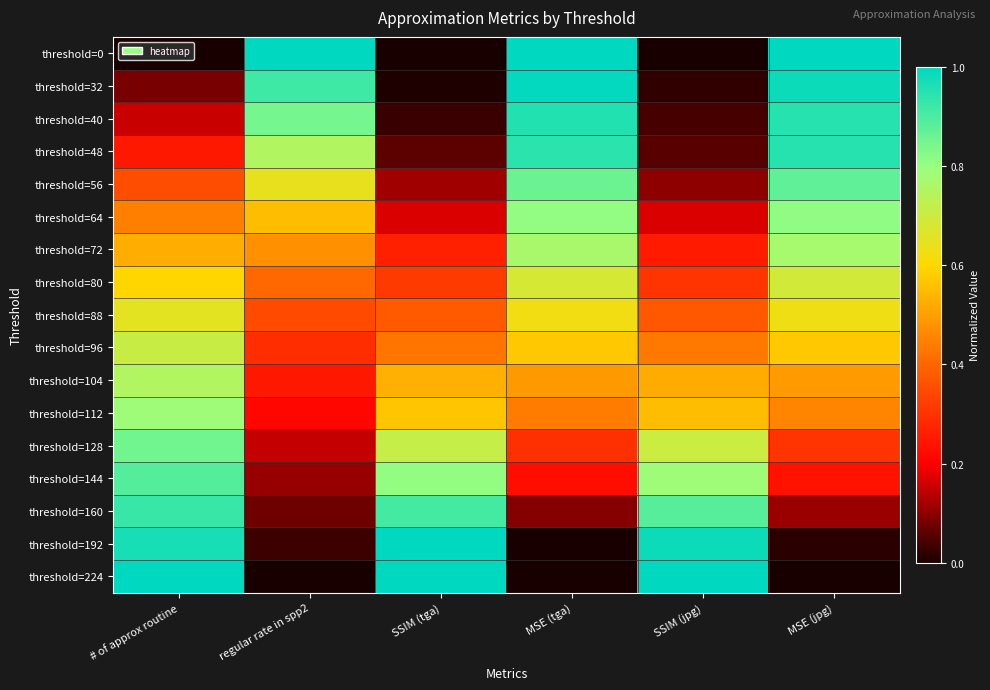

Reading right to left, transcribe all the data shown in this chart.

threshold=0: MSE (jpg)=1.0	SSIM (jpg)=0.0	MSE (tga)=1.0	SSIM (tga)=0.0	regular rate in spp2=1.0	# of approx routine=0.0
threshold=32: MSE (jpg)=1.0	SSIM (jpg)=0.0	MSE (tga)=1.0	SSIM (tga)=0.0	regular rate in spp2=0.9	# of approx routine=0.1
threshold=40: MSE (jpg)=0.9	SSIM (jpg)=0.0	MSE (tga)=1.0	SSIM (tga)=0.0	regular rate in spp2=0.8	# of approx routine=0.2
threshold=48: MSE (jpg)=0.9	SSIM (jpg)=0.1	MSE (tga)=0.9	SSIM (tga)=0.1	regular rate in spp2=0.8	# of approx routine=0.2
threshold=56: MSE (jpg)=0.9	SSIM (jpg)=0.1	MSE (tga)=0.9	SSIM (tga)=0.1	regular rate in spp2=0.6	# of approx routine=0.4
threshold=64: MSE (jpg)=0.8	SSIM (jpg)=0.2	MSE (tga)=0.8	SSIM (tga)=0.2	regular rate in spp2=0.6	# of approx routine=0.4
threshold=72: MSE (jpg)=0.8	SSIM (jpg)=0.3	MSE (tga)=0.8	SSIM (tga)=0.3	regular rate in spp2=0.5	# of approx routine=0.5
threshold=80: MSE (jpg)=0.7	SSIM (jpg)=0.3	MSE (tga)=0.7	SSIM (tga)=0.3	regular rate in spp2=0.4	# of approx routine=0.6
threshold=88: MSE (jpg)=0.6	SSIM (jpg)=0.4	MSE (tga)=0.6	SSIM (tga)=0.4	regular rate in spp2=0.3	# of approx routine=0.7
threshold=96: MSE (jpg)=0.6	SSIM (jpg)=0.4	MSE (tga)=0.6	SSIM (tga)=0.4	regular rate in spp2=0.3	# of approx routine=0.7
threshold=104: MSE (jpg)=0.5	SSIM (jpg)=0.5	MSE (tga)=0.5	SSIM (tga)=0.5	regular rate in spp2=0.2	# of approx routine=0.8
threshold=112: MSE (jpg)=0.5	SSIM (jpg)=0.6	MSE (tga)=0.4	SSIM (tga)=0.6	regular rate in spp2=0.2	# of approx routine=0.8
threshold=128: MSE (jpg)=0.3	SSIM (jpg)=0.7	MSE (tga)=0.3	SSIM (tga)=0.7	regular rate in spp2=0.2	# of approx routine=0.8
threshold=144: MSE (jpg)=0.2	SSIM (jpg)=0.8	MSE (tga)=0.2	SSIM (tga)=0.8	regular rate in spp2=0.1	# of approx routine=0.9
threshold=160: MSE (jpg)=0.1	SSIM (jpg)=0.9	MSE (tga)=0.1	SSIM (tga)=0.9	regular rate in spp2=0.1	# of approx routine=0.9
threshold=192: MSE (jpg)=0.0	SSIM (jpg)=1.0	MSE (tga)=0.0	SSIM (tga)=1.0	regular rate in spp2=0.0	# of approx routine=1.0
threshold=224: MSE (jpg)=0.0	SSIM (jpg)=1.0	MSE (tga)=0.0	SSIM (tga)=1.0	regular rate in spp2=0.0	# of approx routine=1.0